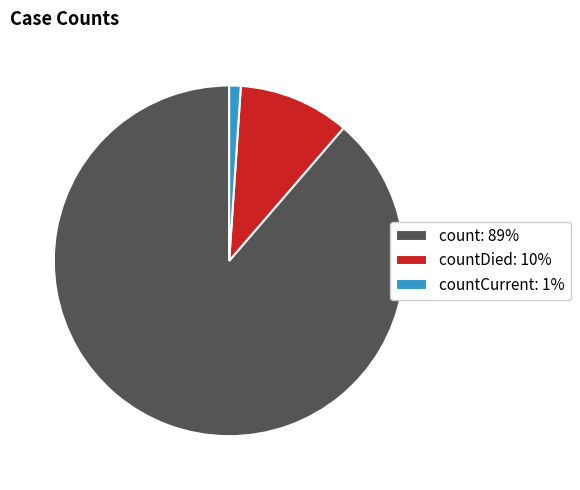

Combined, do count: 89% and countCurrent: 1% account for over 50%?

Yes